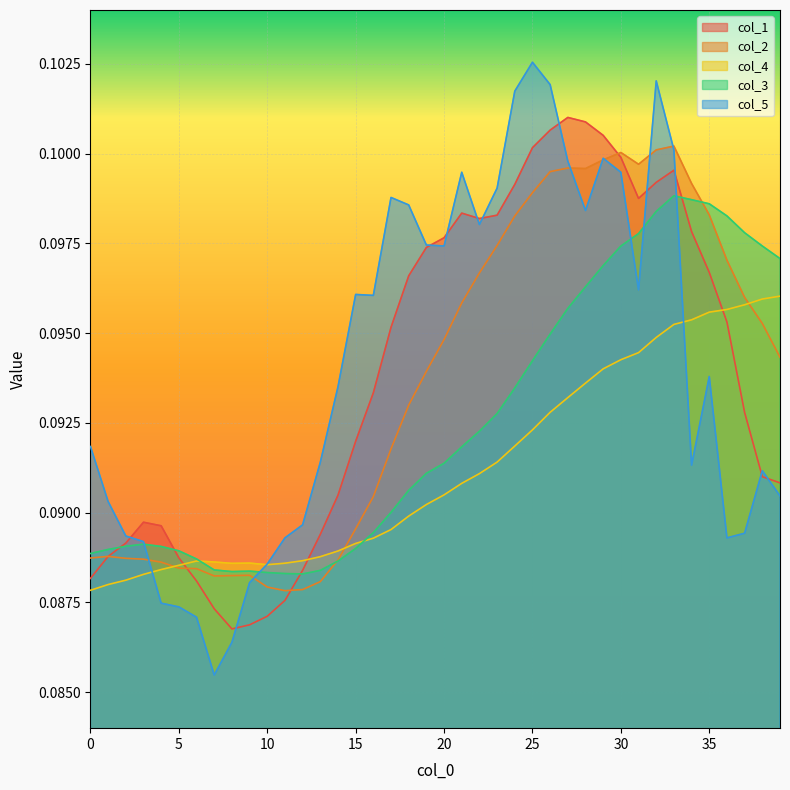

Which series has the largest range (max minus min)?

col_5